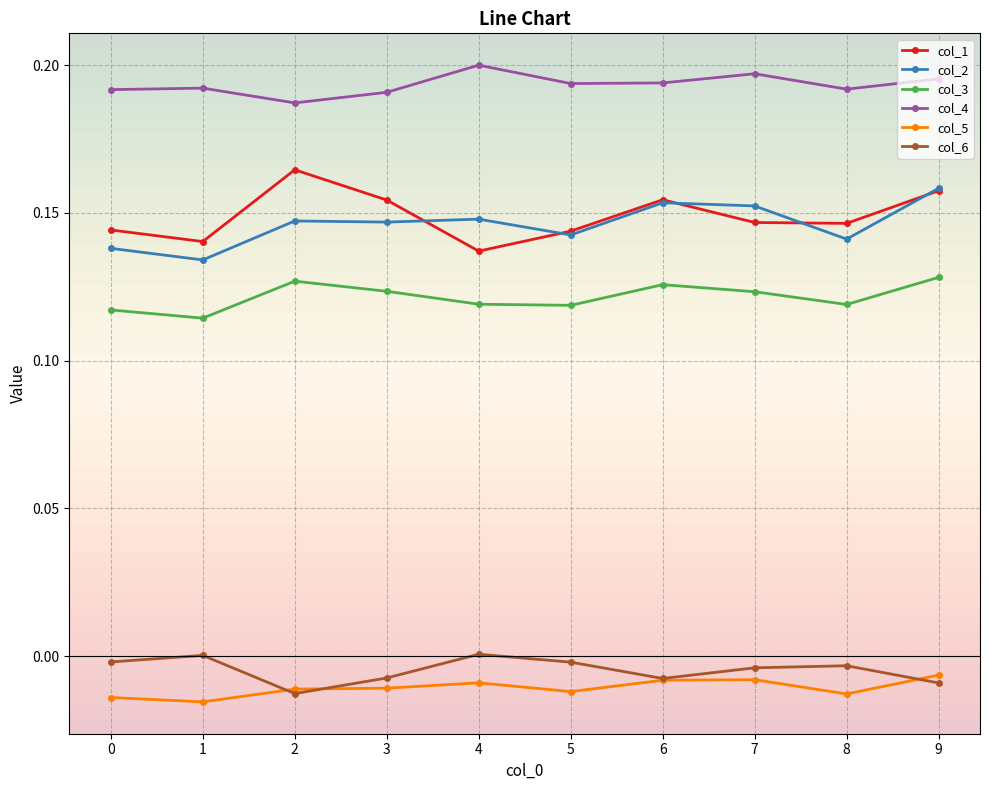

What is the maximum value shown in the chart?

0.2